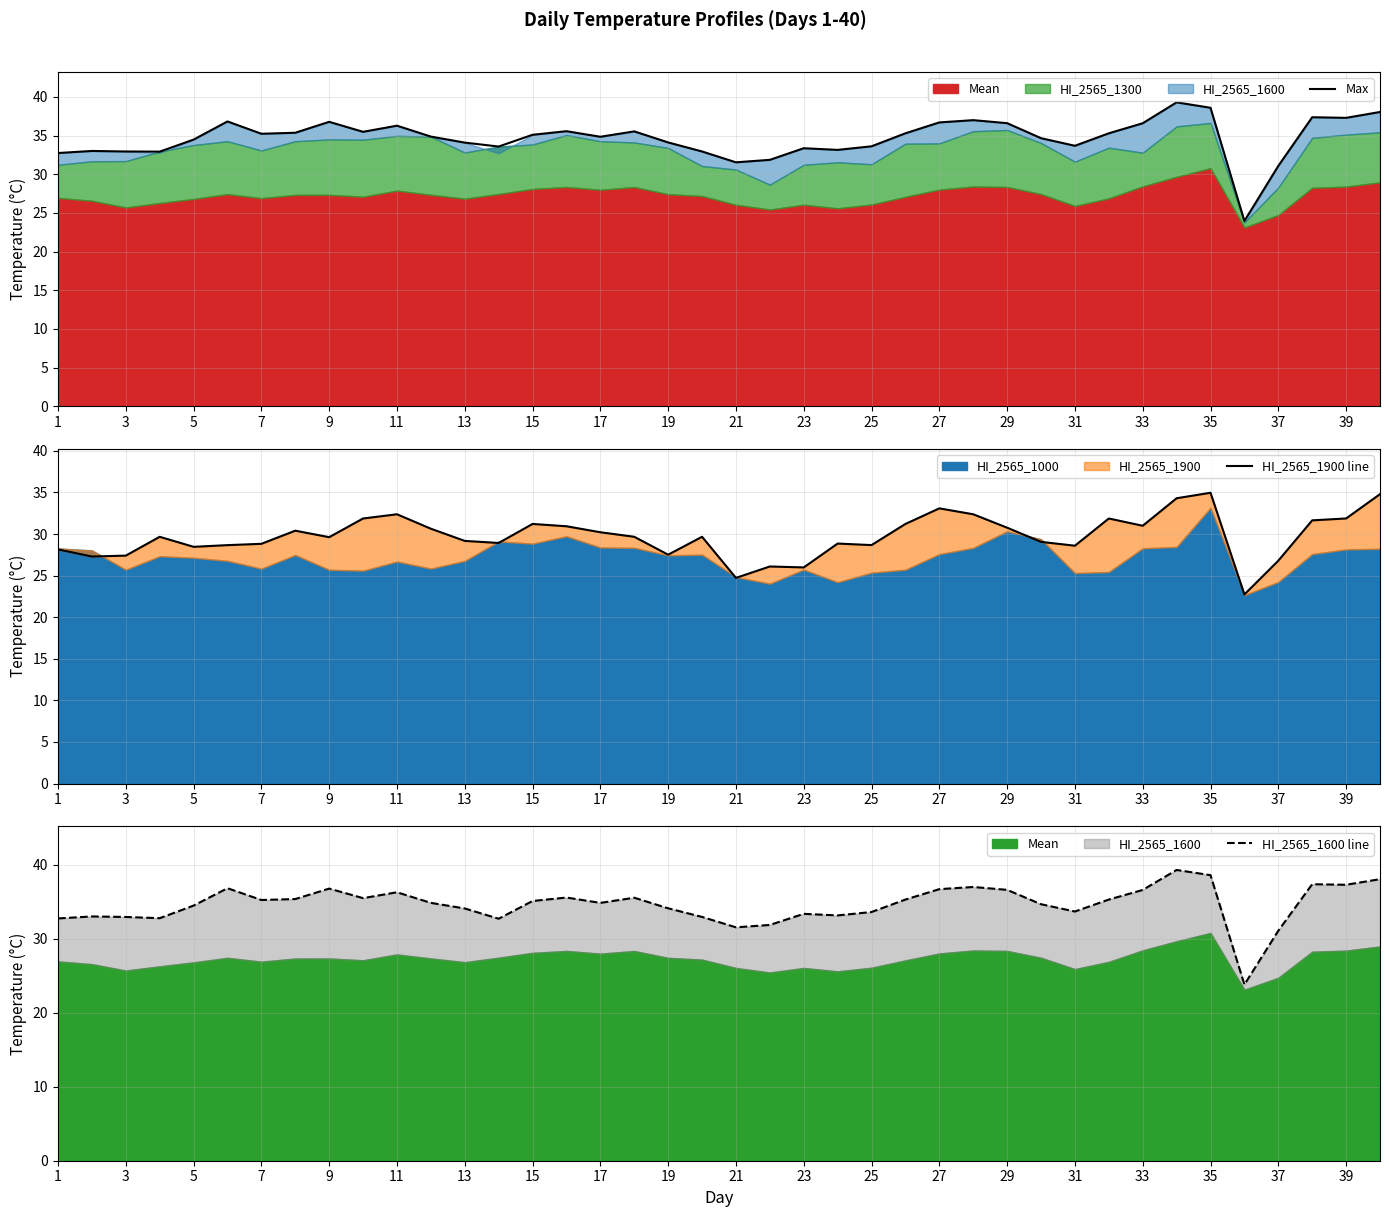

True or false: HI_2565_1900 line and HI_2565_1600 line intersect in this chart.

False